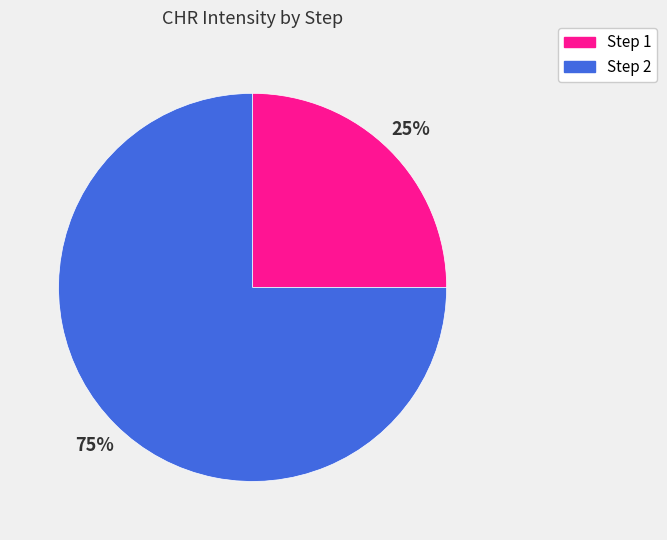

Rank the categories by value from highest to lowest.

Step 2, Step 1